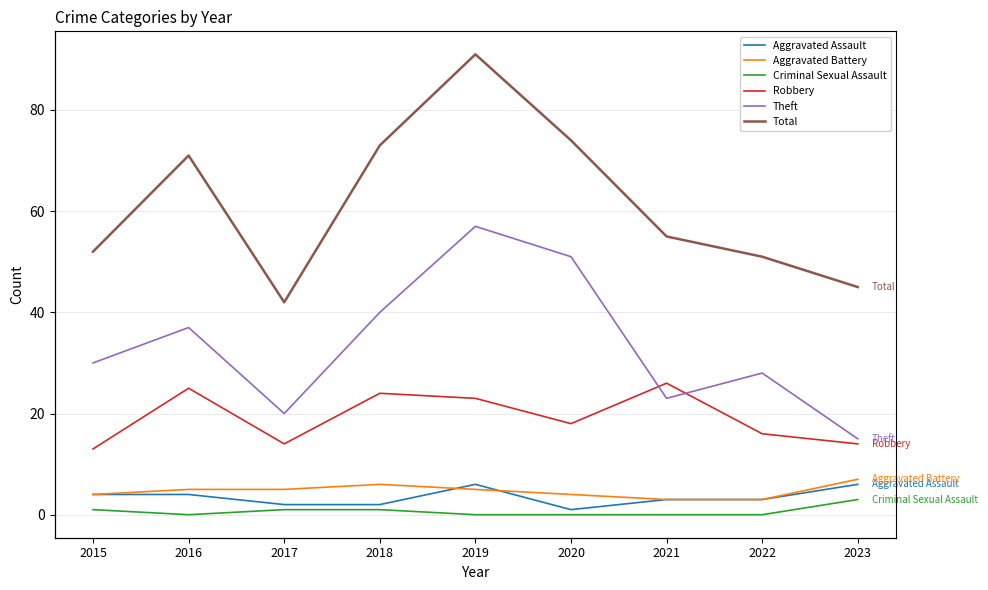

What is the difference between the highest and lowest values at 2019?

91